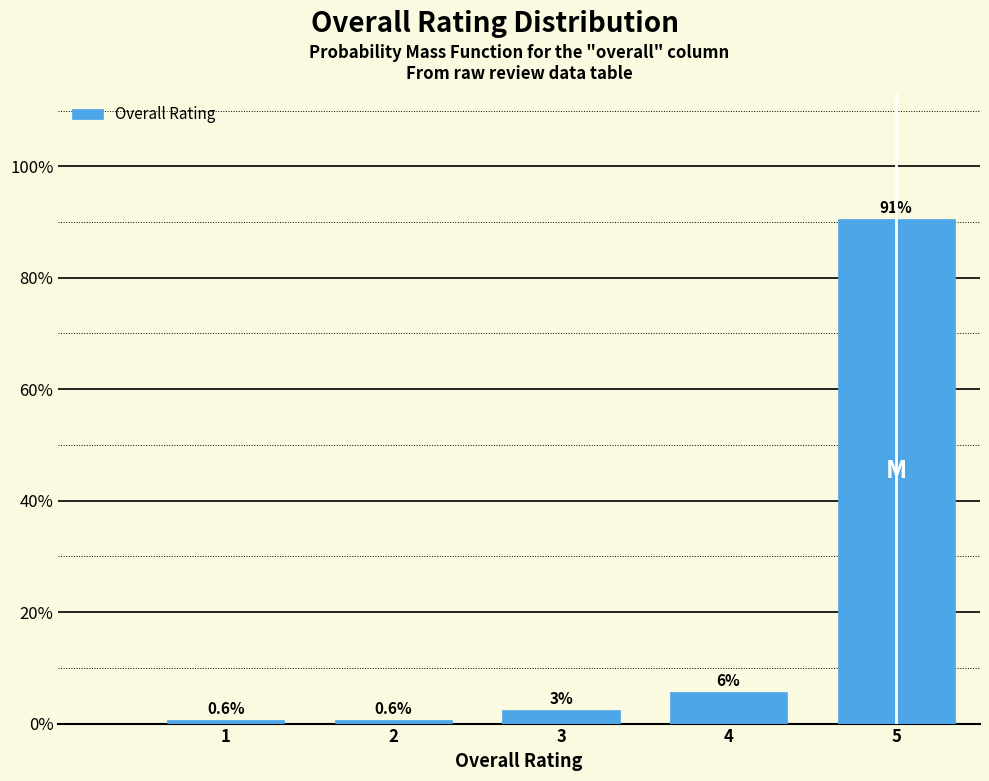

What is the value of the 2nd bar from the left?

0.6